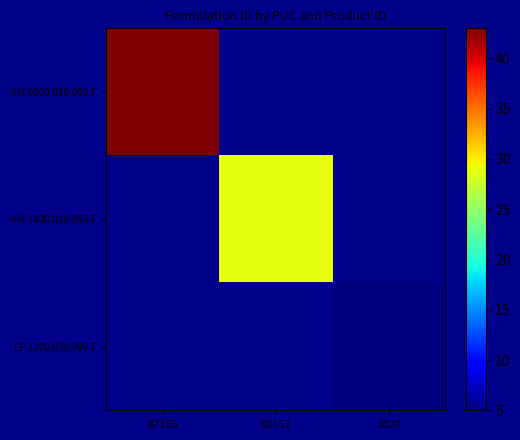

List the labels in order of CP.1200.030.099.F value, smallest first.

87165, 92551, 1820